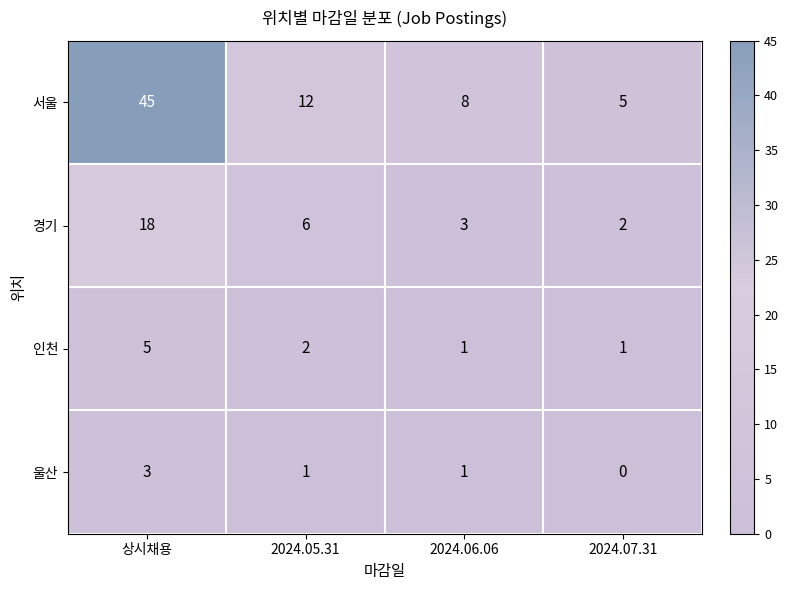

How many positive values does the 울산 series have?

3